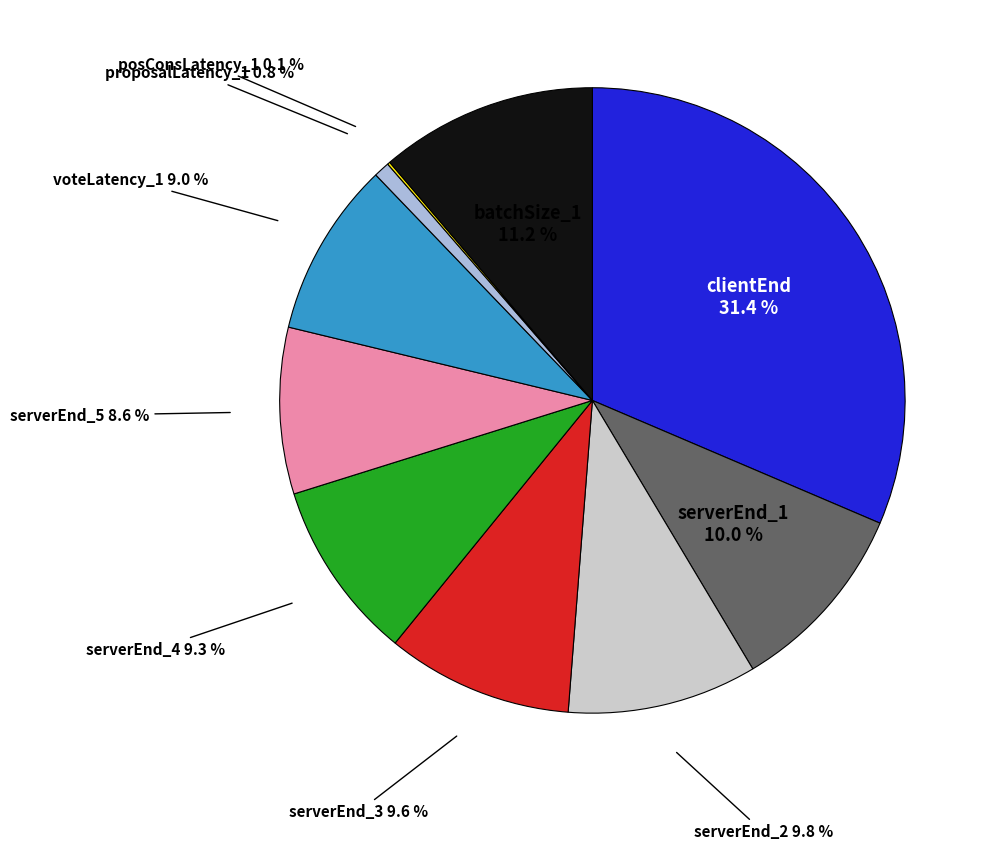

Is there any slice that represents more than half of the pie?

No